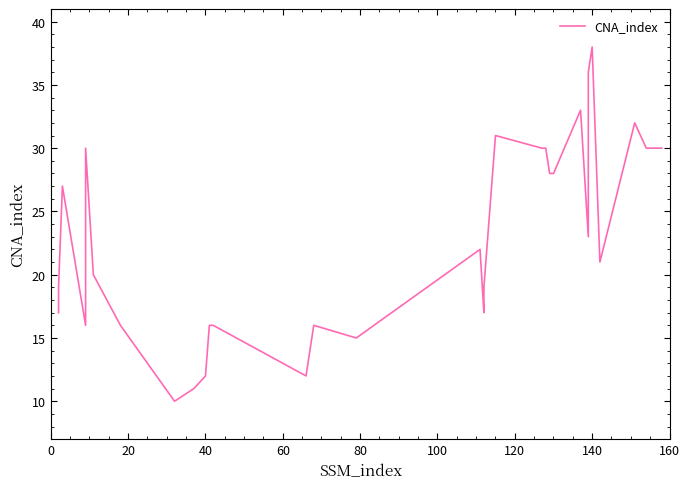

What is the greatest value displayed?

38